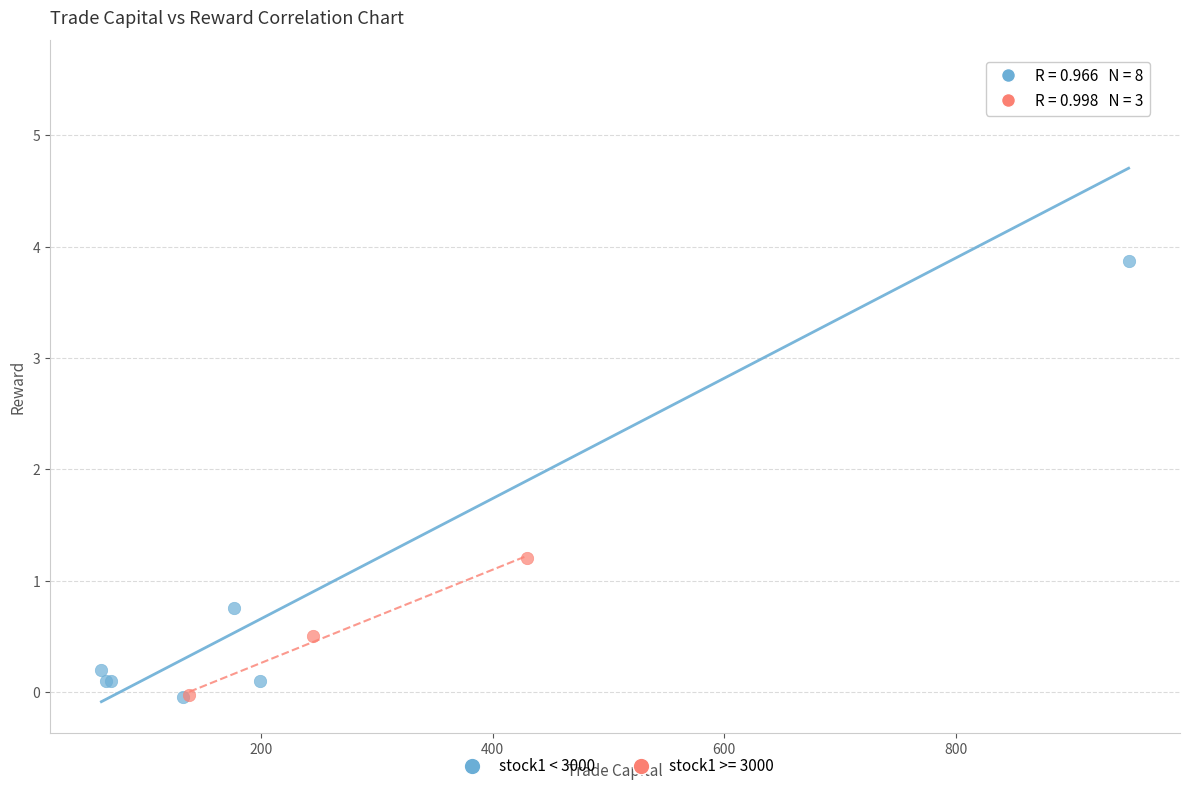

Which series has the largest Y range (max minus min)?

stock1 < 3000